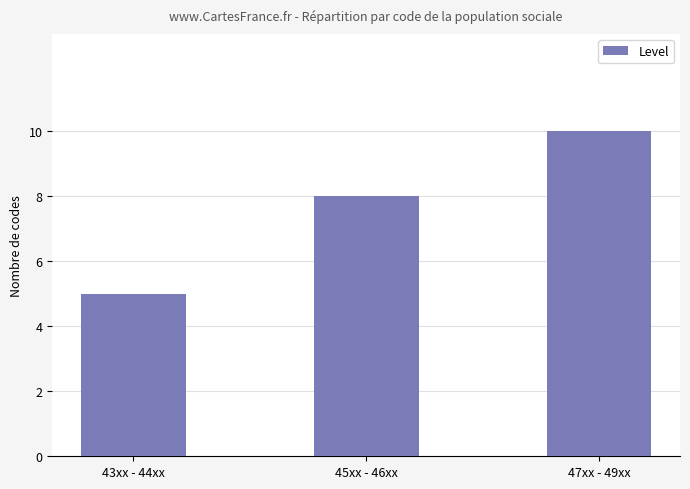

List the labels in order of value, smallest first.

43xx - 44xx, 45xx - 46xx, 47xx - 49xx